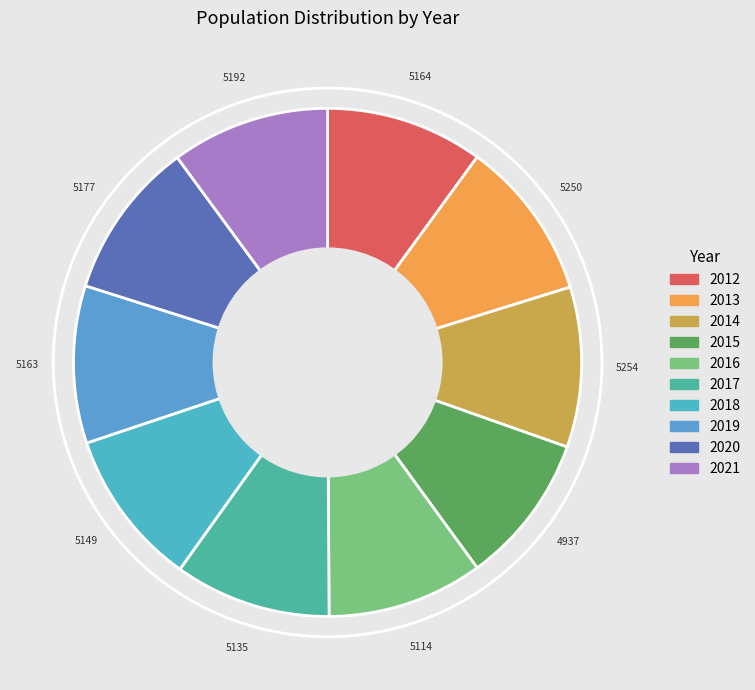

Which has a higher value, 2019 or 2014?

2014